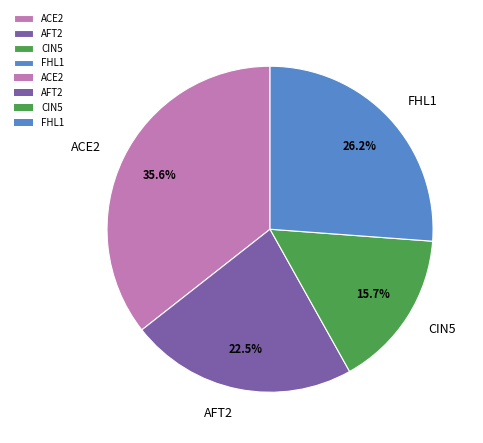

Is it true that ACE2 is 36% of the pie?

True